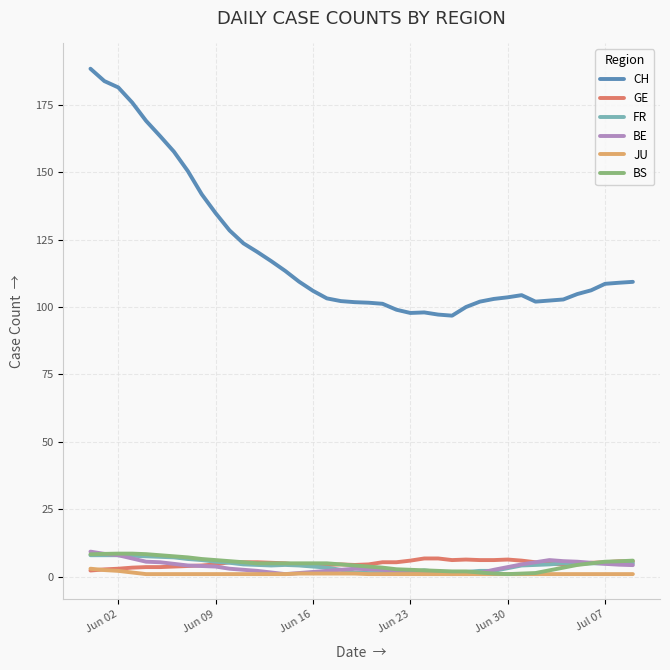

True or false: CH and FR cross at least once.

False